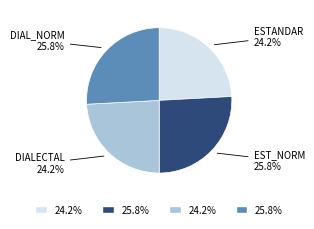

Does any single category account for the majority?

No